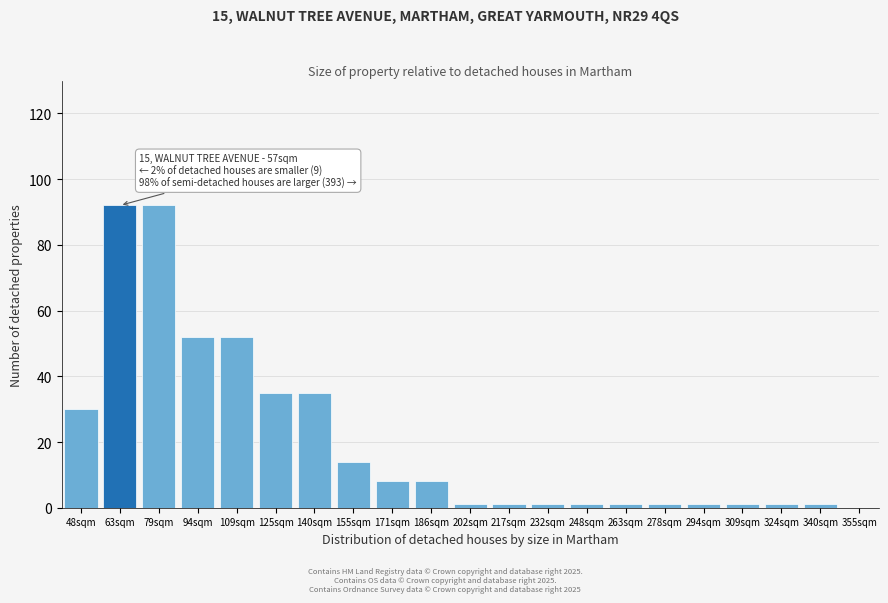

Reading left to right, list all the values displayed in this chart.

30	92	92	52	52	35	35	14	8	8	1	1	1	1	1	1	1	1	1	1